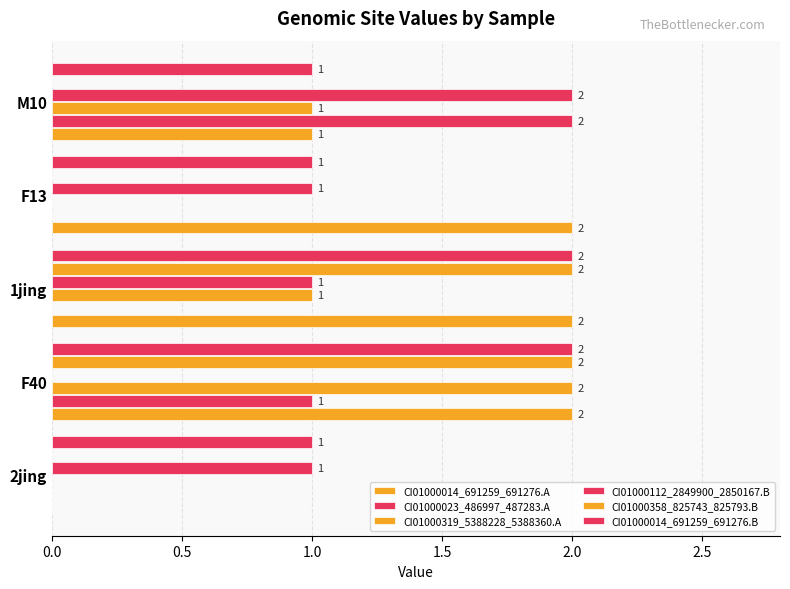

How many values in the CI01000358_825743_825793.B series exceed 0?

2